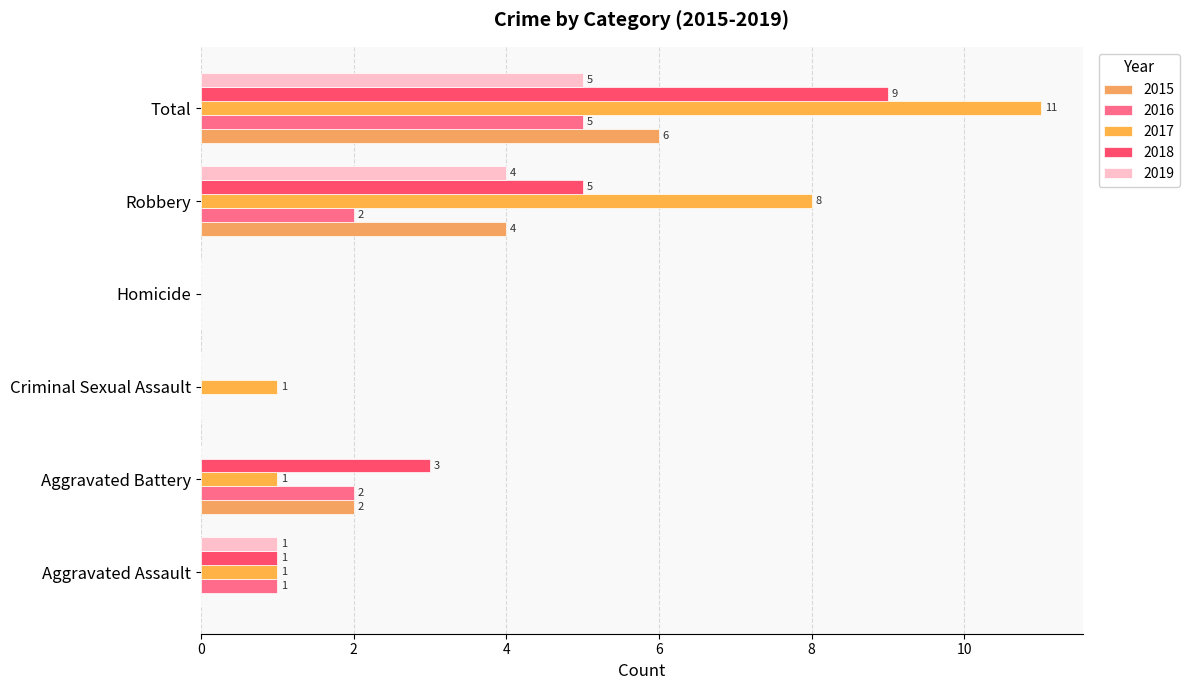

How many positive values does the 2016 series have?

4